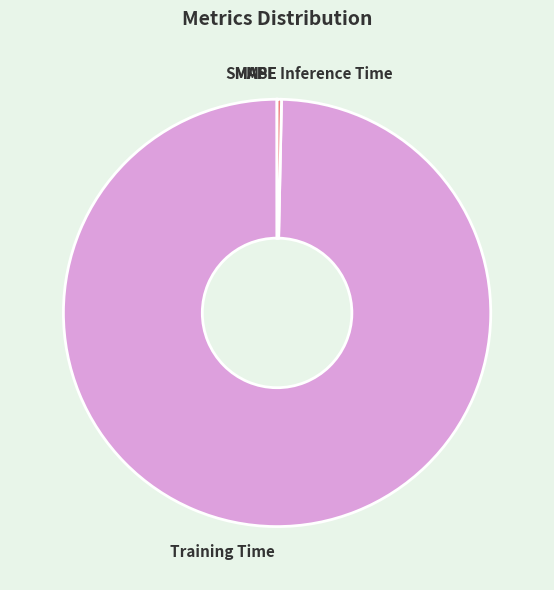

Is there any slice that represents more than half of the pie?

Yes